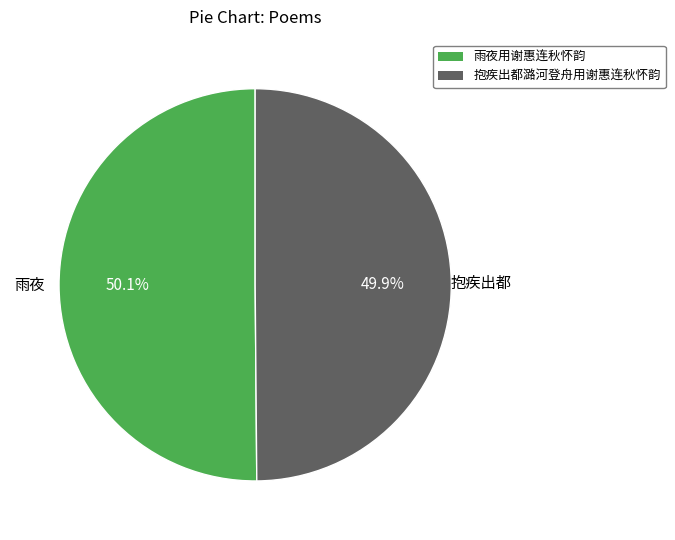

What is the total percentage of 雨夜用谢惠连秋怀韵 and 抱疾出都潞河登舟用谢惠连秋怀韵?

100.0%